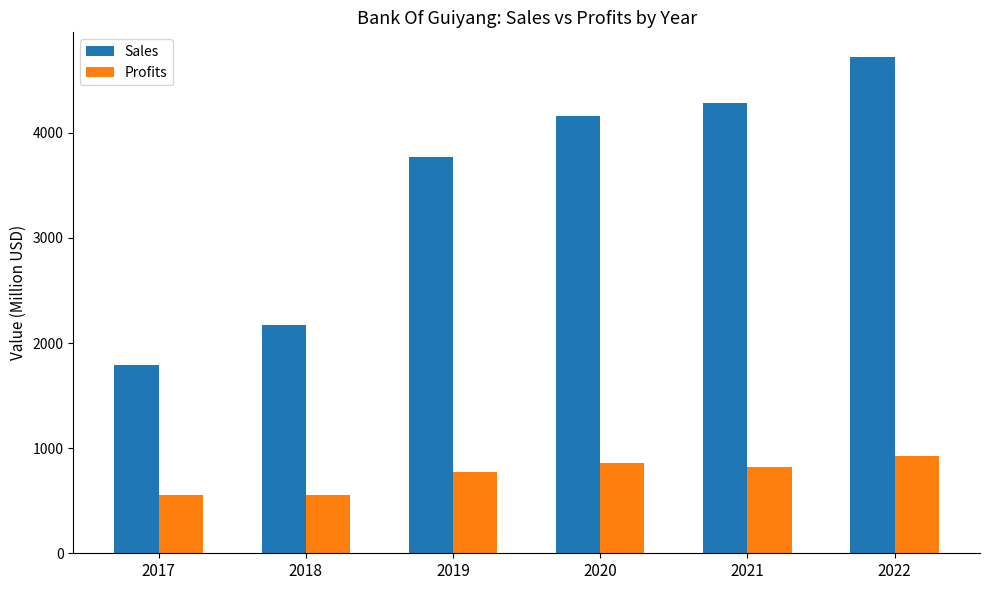

What is the highest value of the Sales series?

4719.0